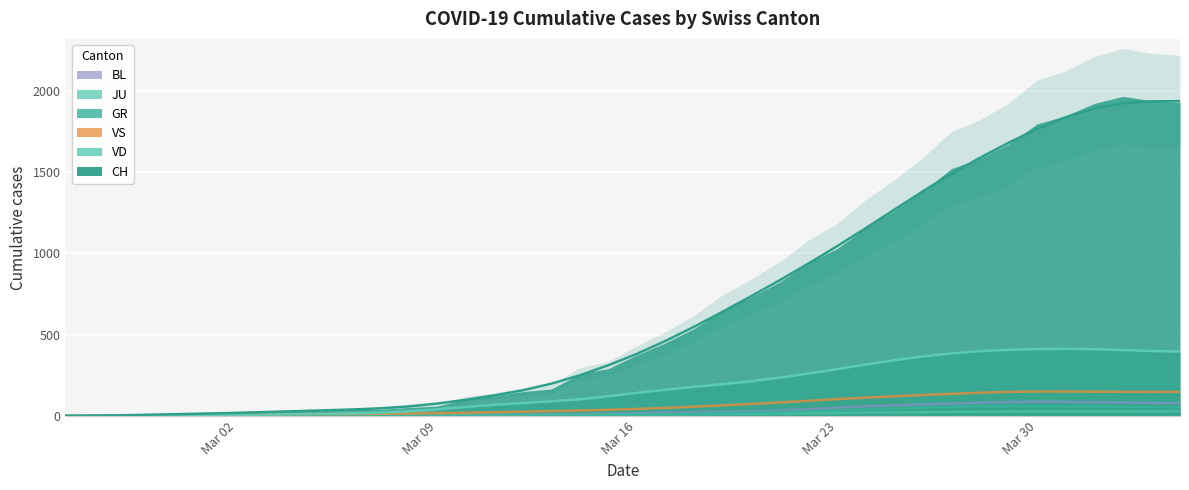

Does the chart display data point markers on the line(s)?

No